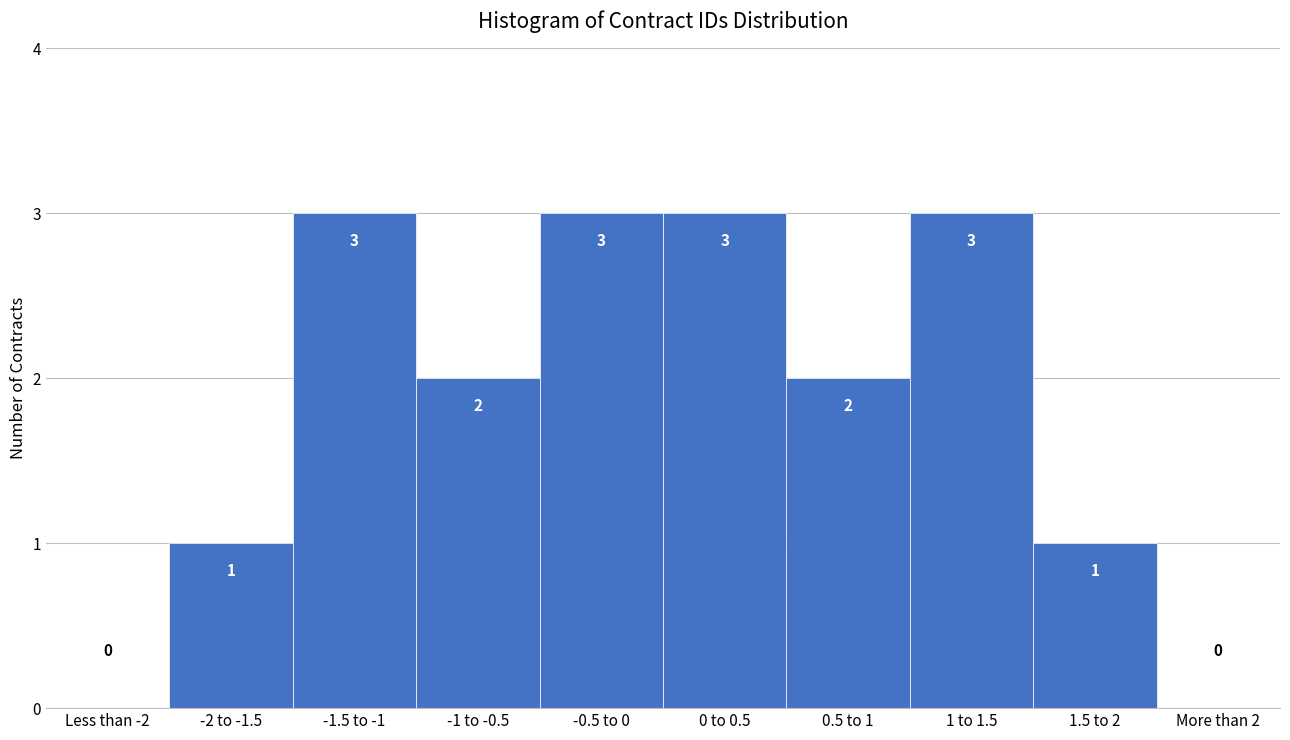

Reading right to left, list all the values displayed in this chart.

More than 2=0	1.5 to 2=1	1 to 1.5=3	0.5 to 1=2	0 to 0.5=3	-0.5 to 0=3	-1 to -0.5=2	-1.5 to -1=3	-2 to -1.5=1	Less than -2=0